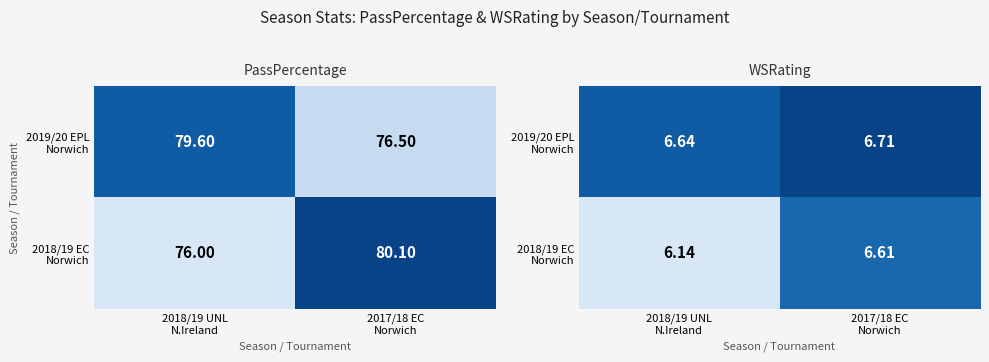

Rank the categories by 2019/20 EPL Norwich value from highest to lowest.

2017/18 EC Norwich, 2018/19 UNL N.Ireland